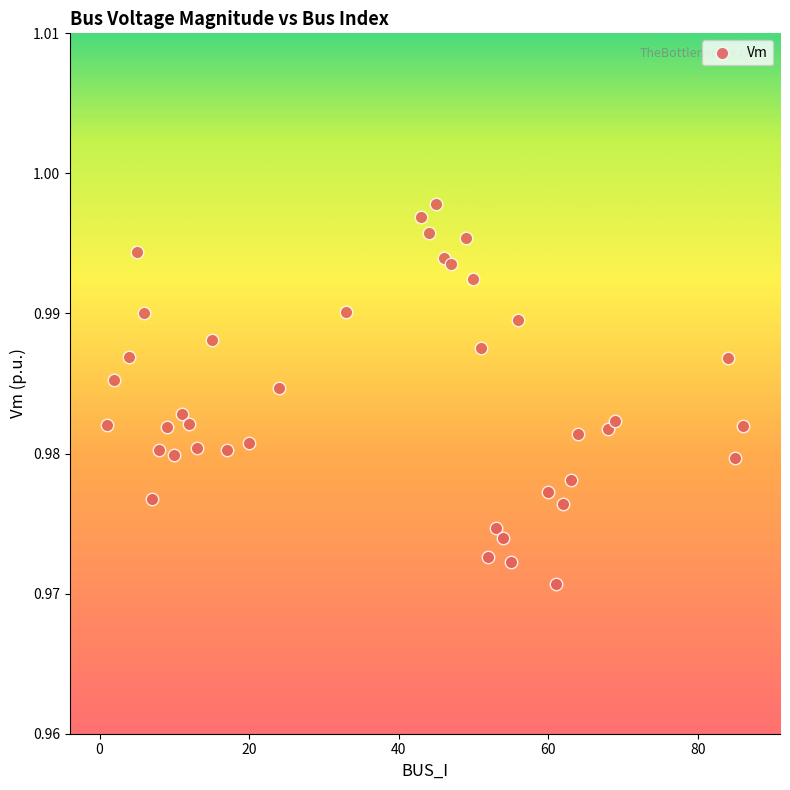

What is the range of X values (max minus min)?

85.0